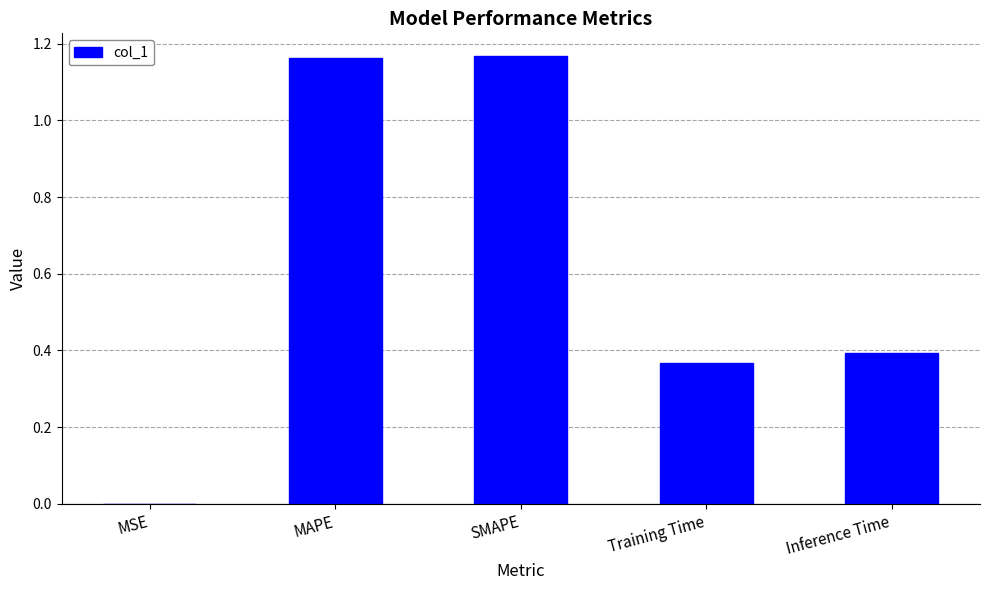

Which has a higher value, Training Time or MSE?

Training Time